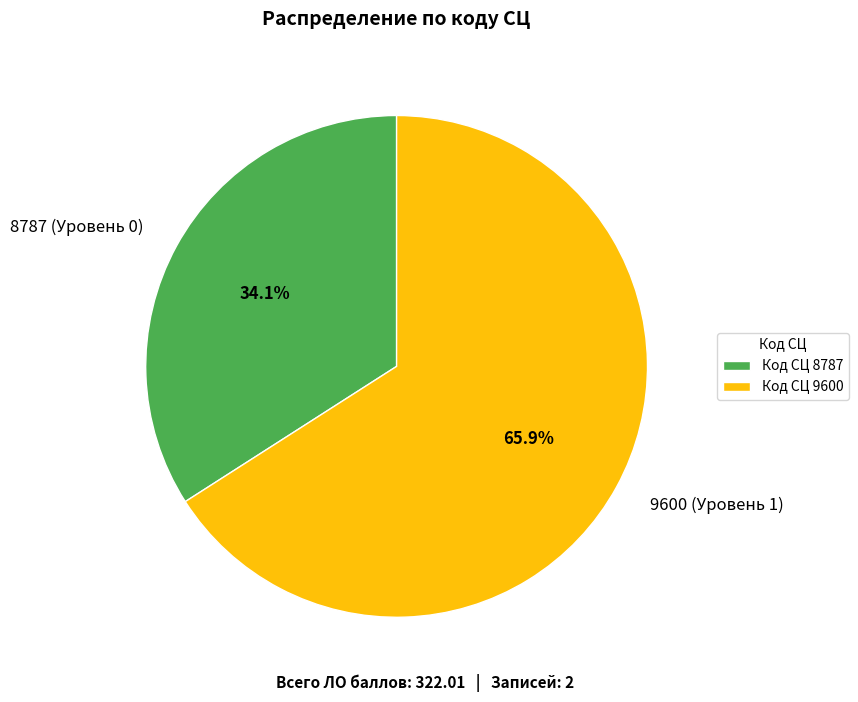

What is the majority slice?

9600